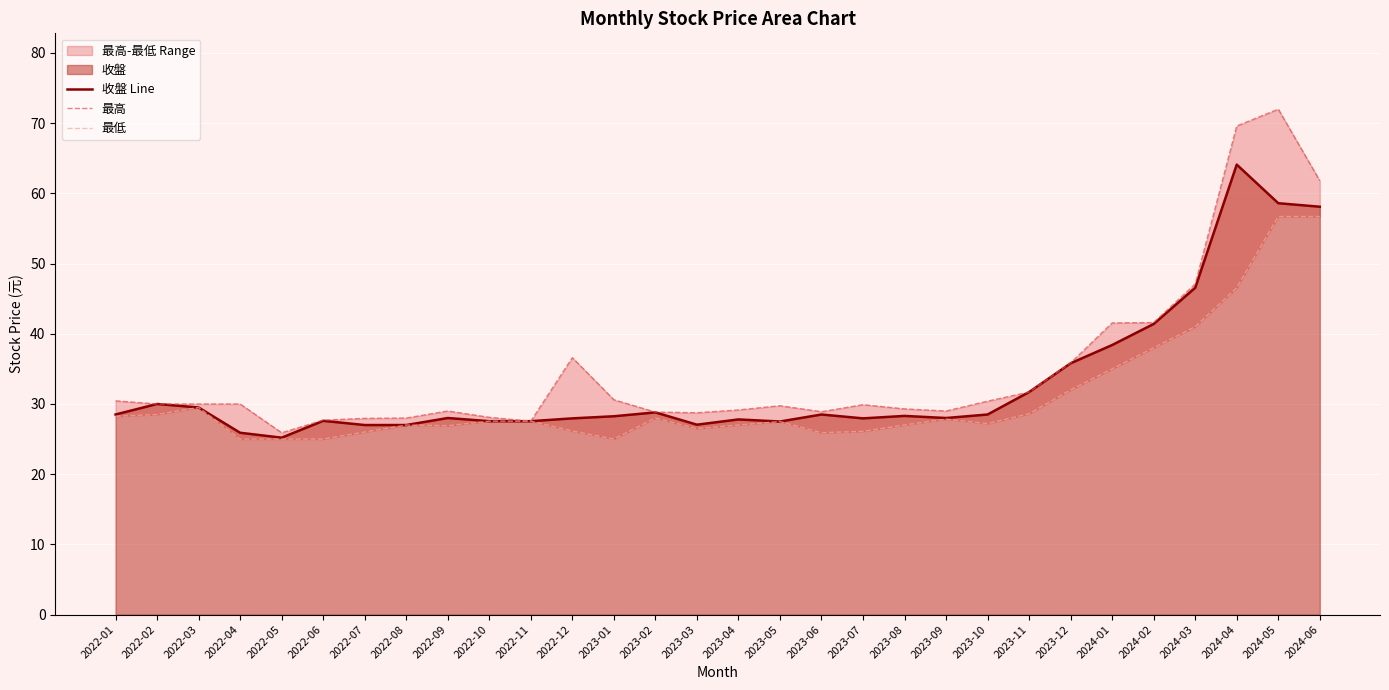

Count the number of data series in this chart.

3